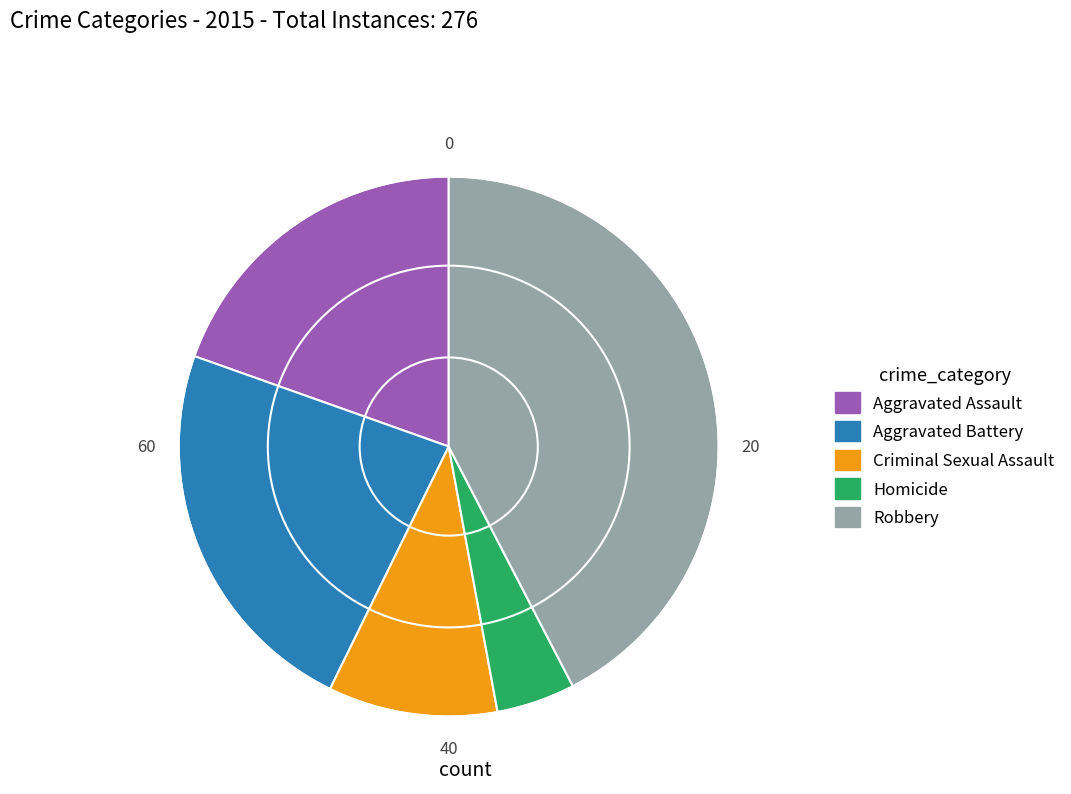

Between Aggravated Assault and Homicide, which is larger?

Aggravated Assault